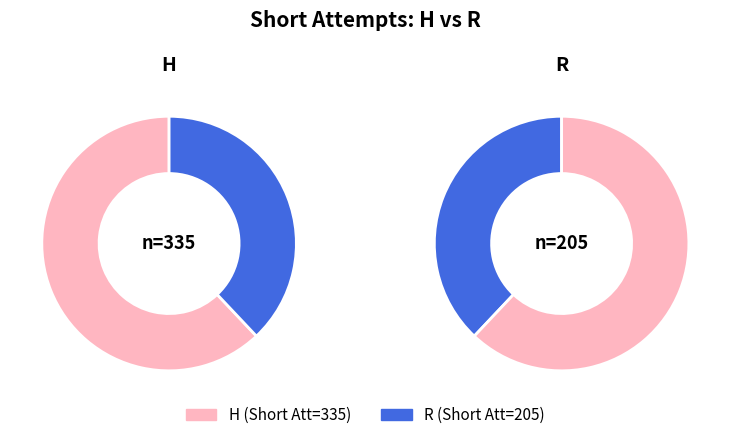

The H slice represents 72% of the pie. True or false?

False